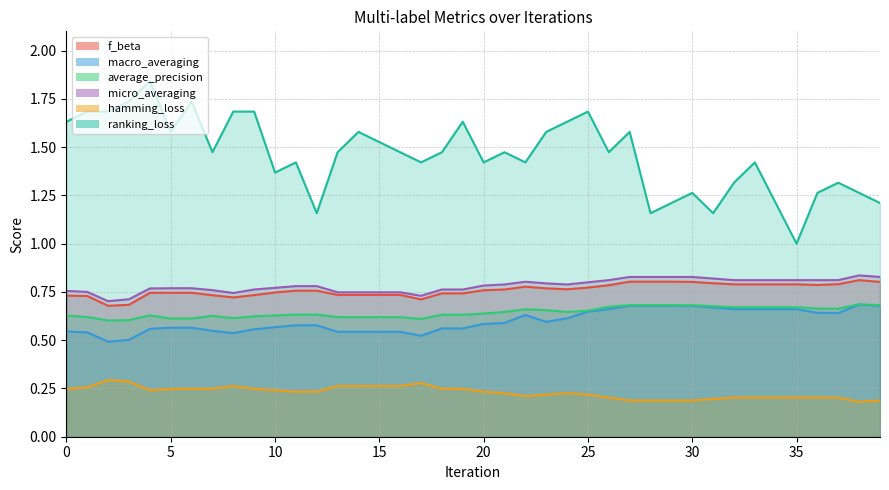

Which series has the largest total across all categories?

ranking_loss